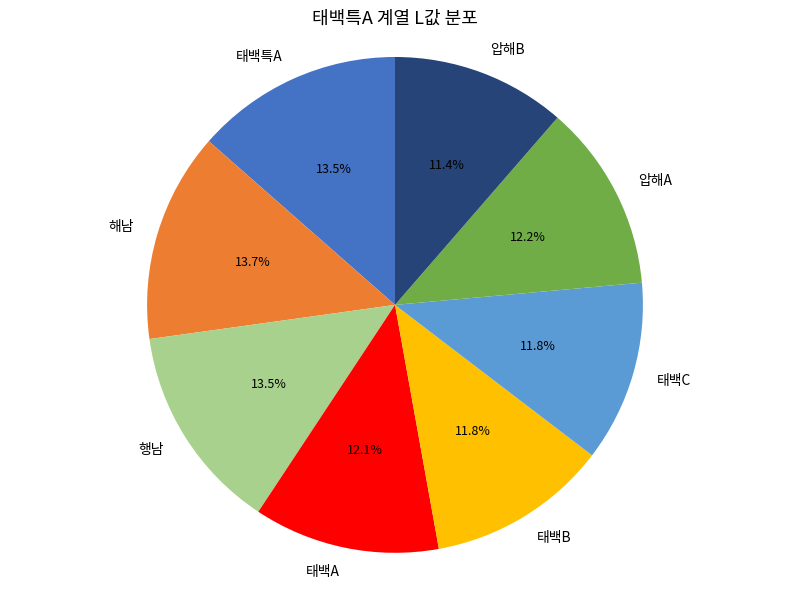

To the nearest percent, what percentage of the pie is 압해B?

11%